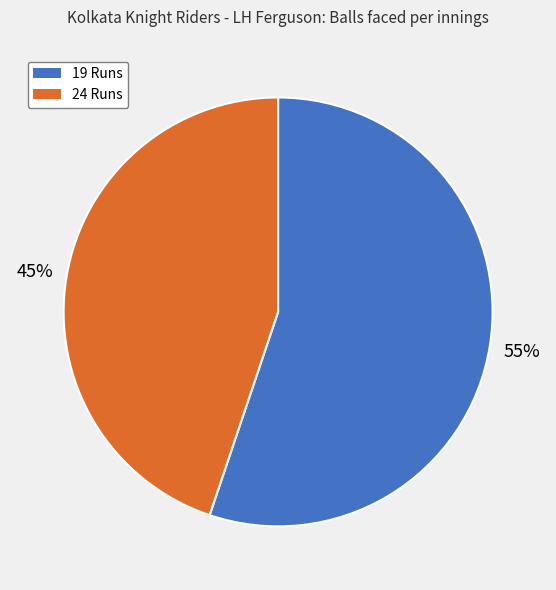

Approximately how many times larger is the value at 24 Runs compared to 19 Runs?

0.8